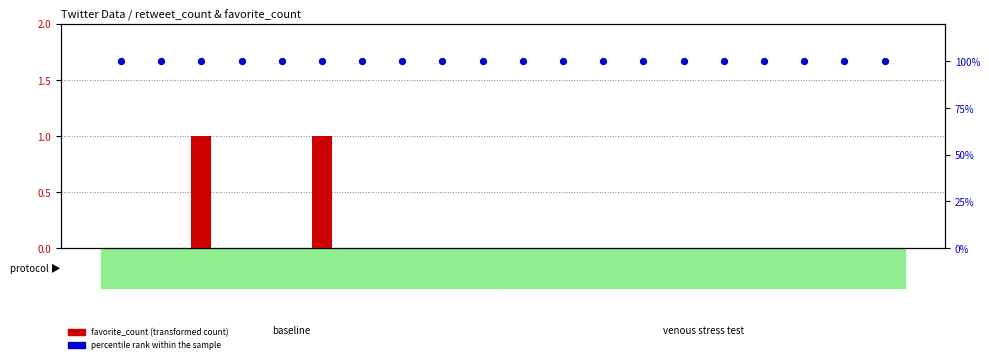

What are all the series names shown in the legend?

favorite_count, percentile rank within the sample